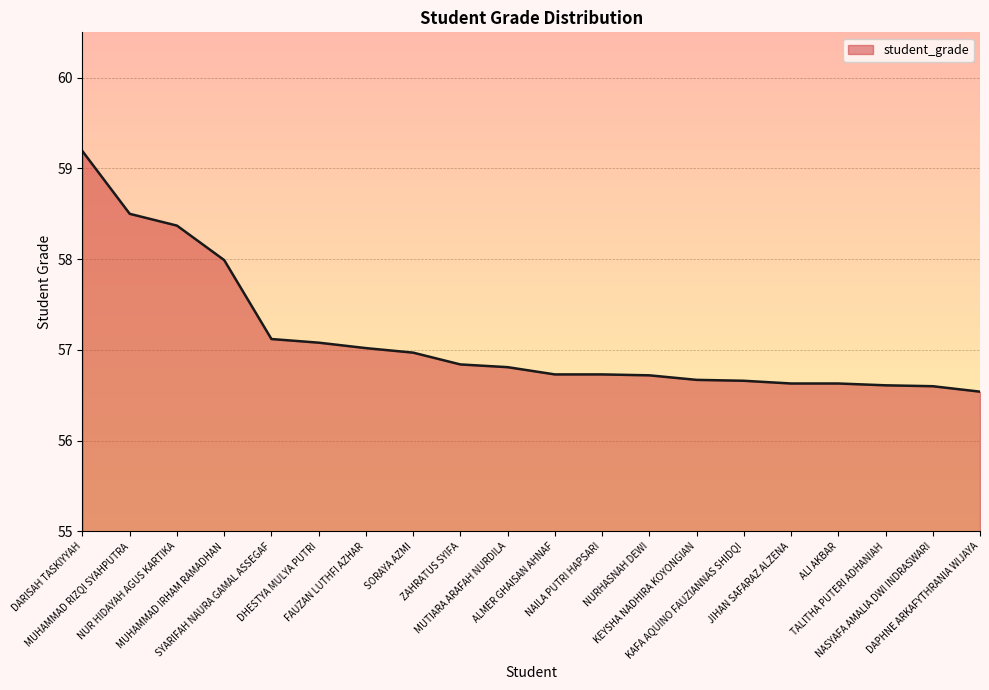

Reading left to right, transcribe all the data shown in this chart.

59.2	58.5	58.4	58.0	57.1	57.1	57.0	57.0	56.8	56.8	56.7	56.7	56.7	56.7	56.7	56.6	56.6	56.6	56.6	56.5